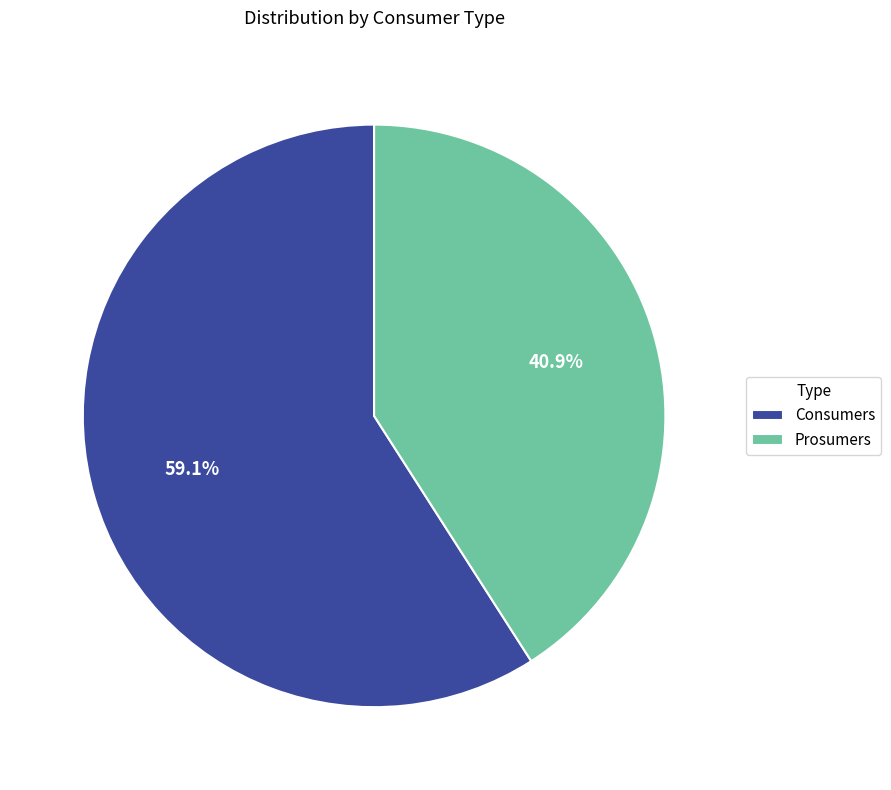

Rank the categories by value from lowest to highest.

Prosumers, Consumers